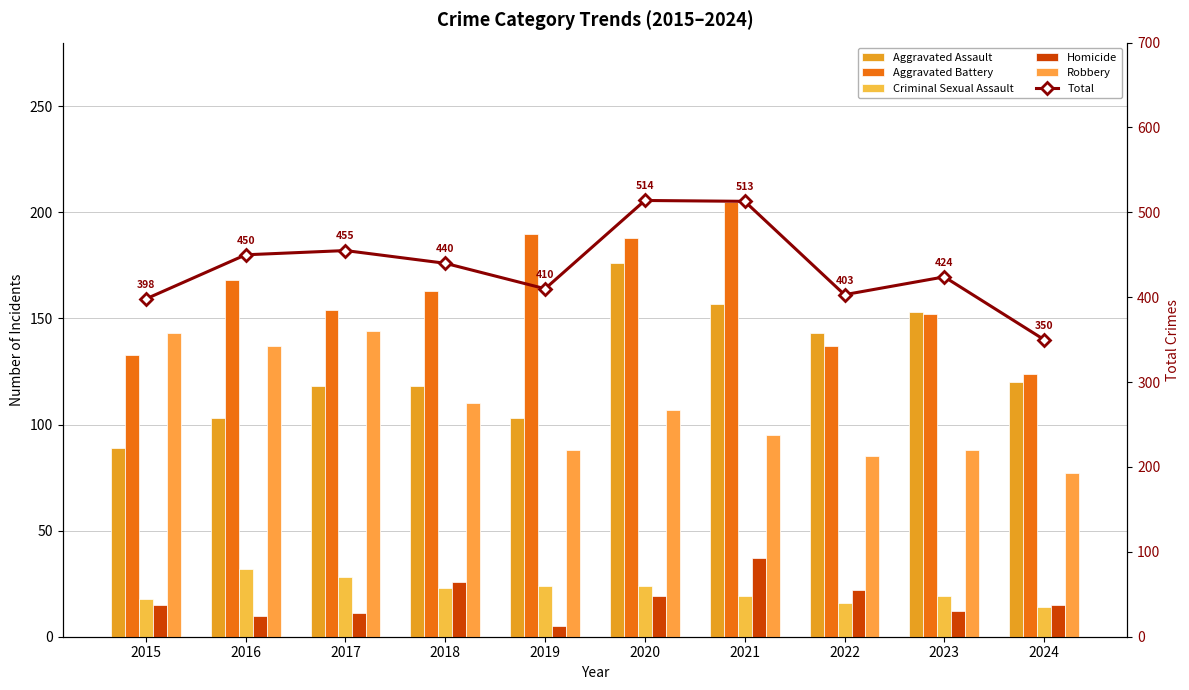

What is the greatest value displayed?

514